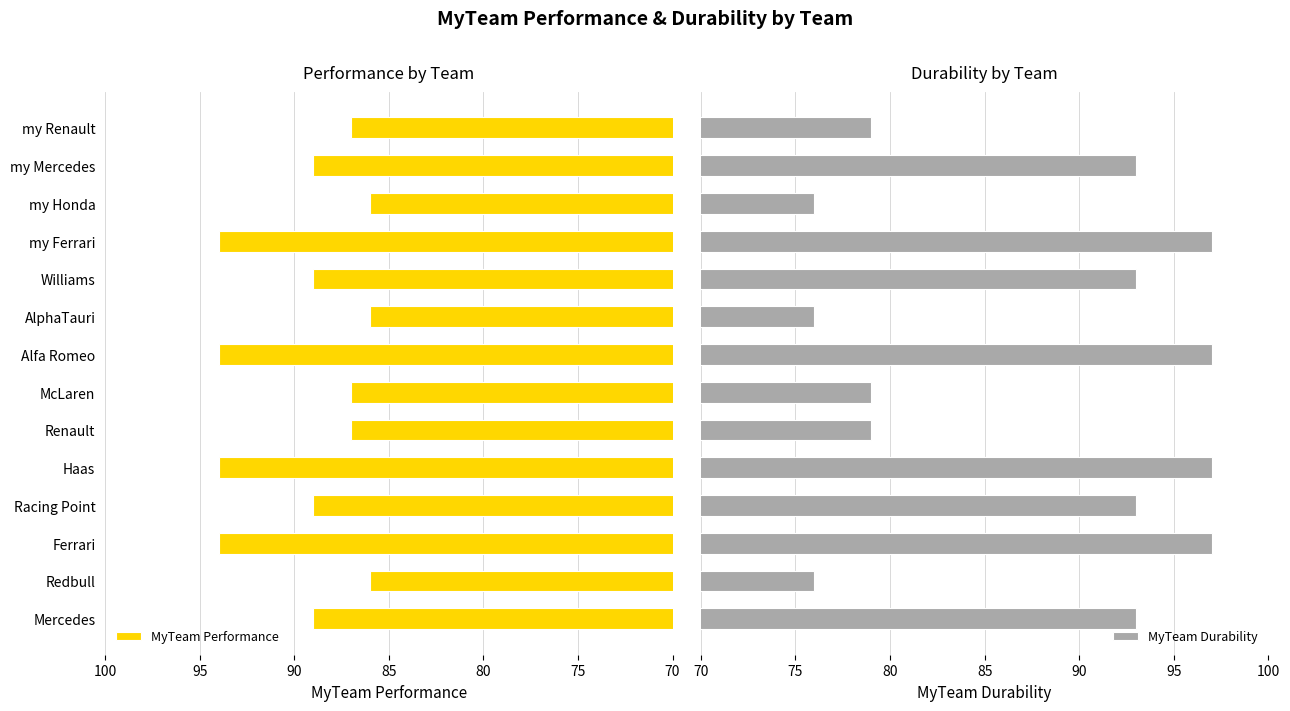

How many MyTeam Performance values are between 87 and 94?

11